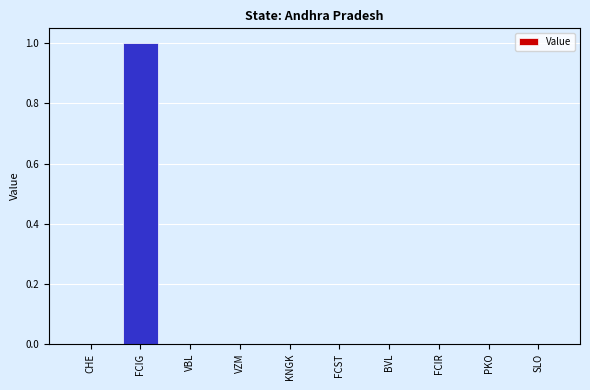

Which category has the highest value across all series?

FCIG